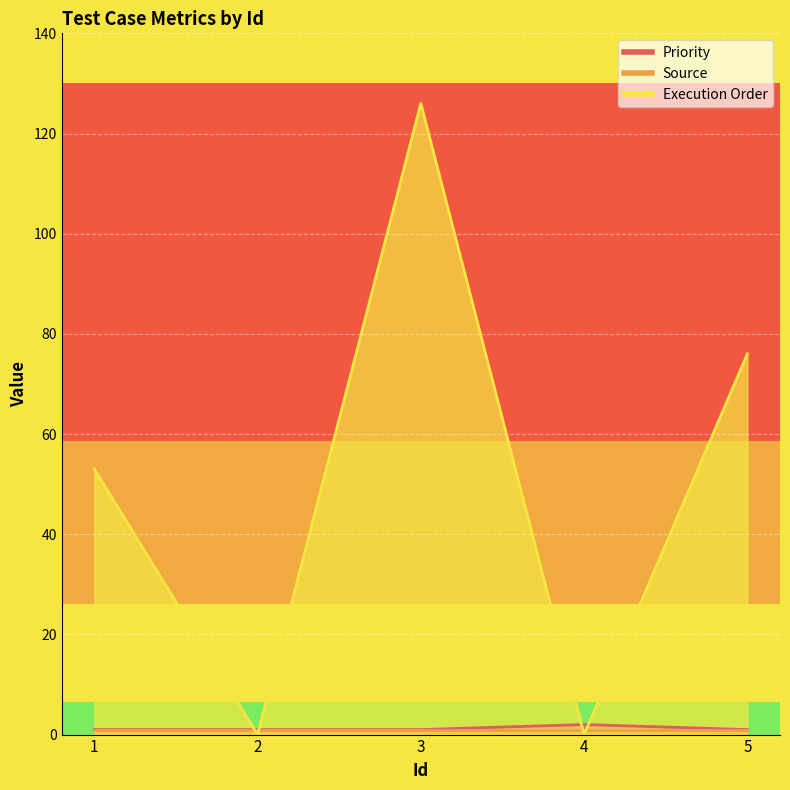

True or false: Execution Order and Priority intersect in this chart.

True